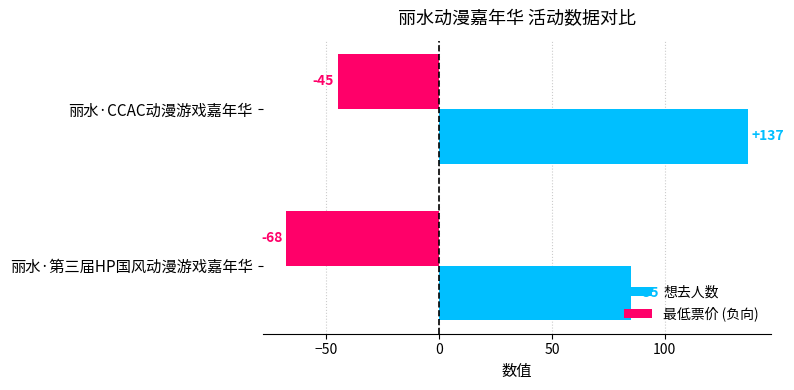

What is the average value of the 最低票价 (负向) series?

-56